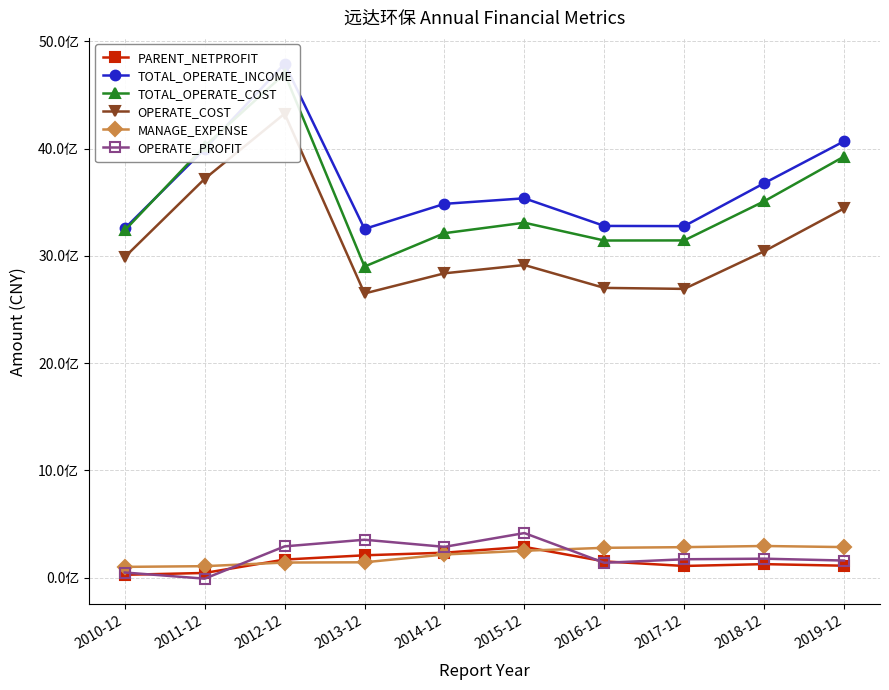

How many lines are shown in the chart?

6